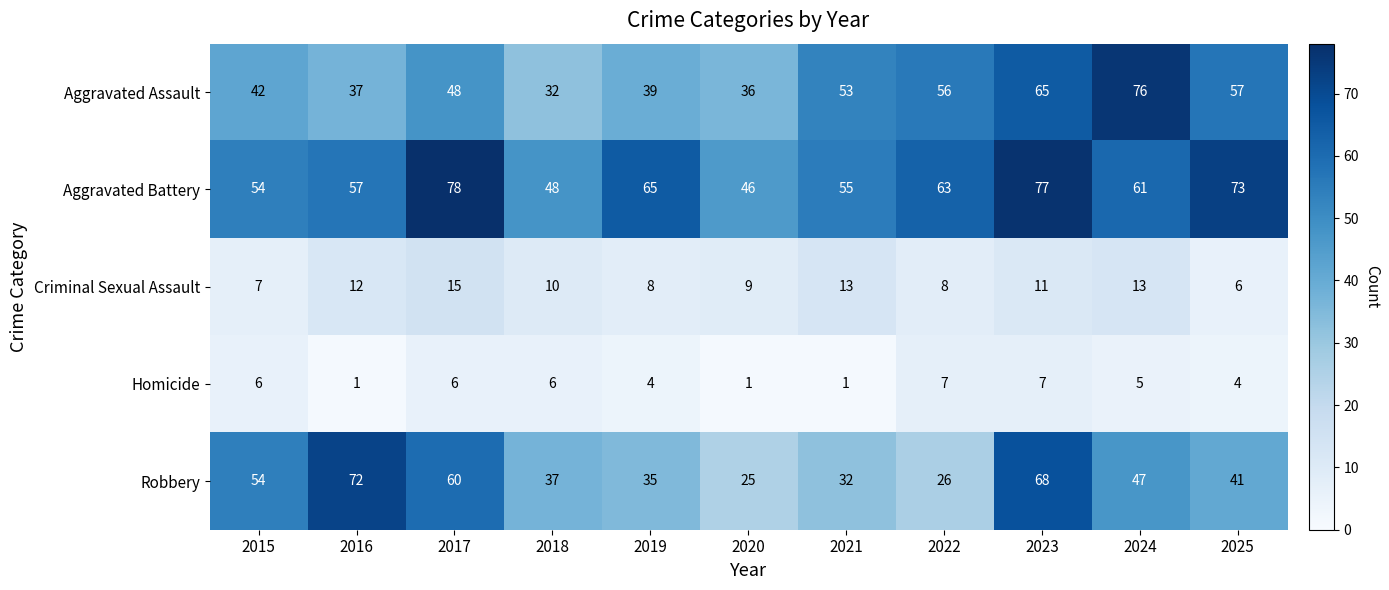

Count the number of data series in this chart.

5